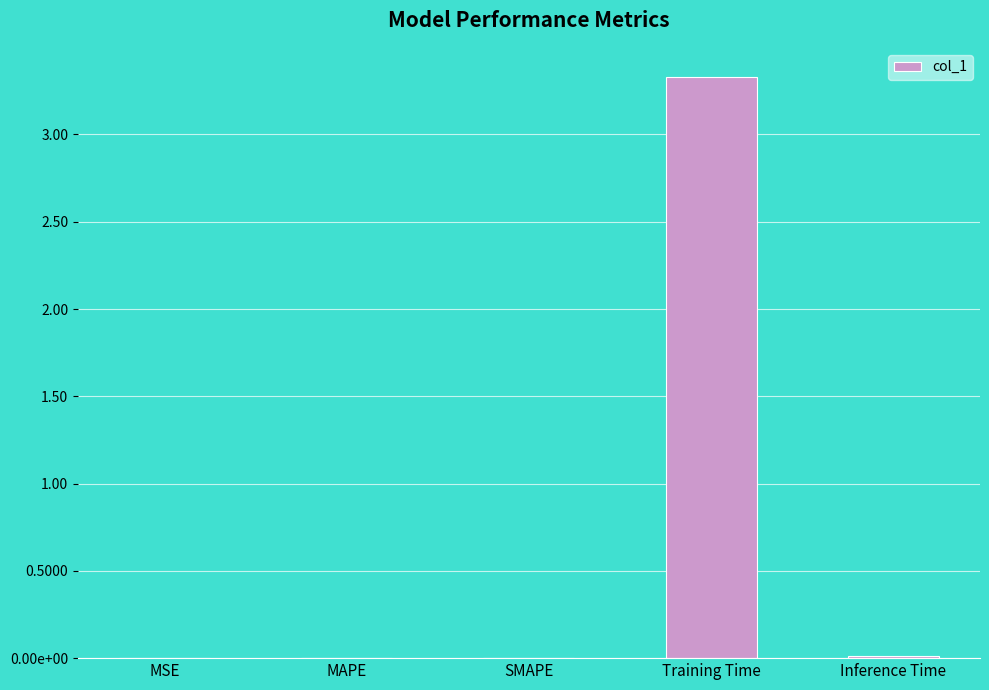

List the labels in order of value, largest first.

Training Time, Inference Time, SMAPE, MAPE, MSE